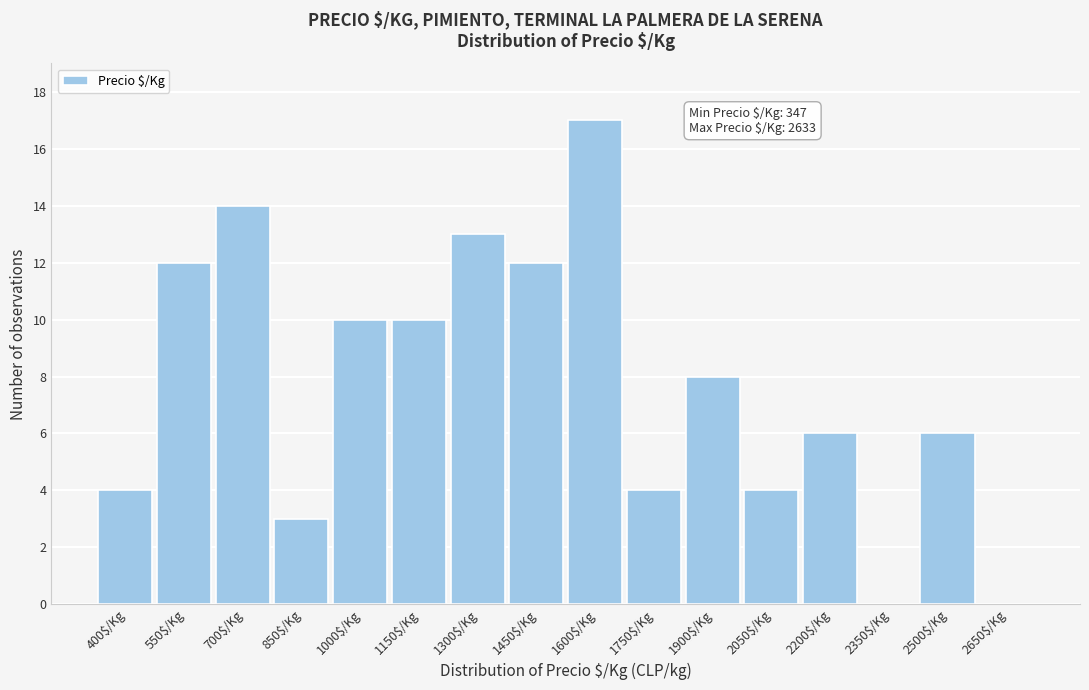

At which category does the chart reach its peak across all series?

1600$/Kg